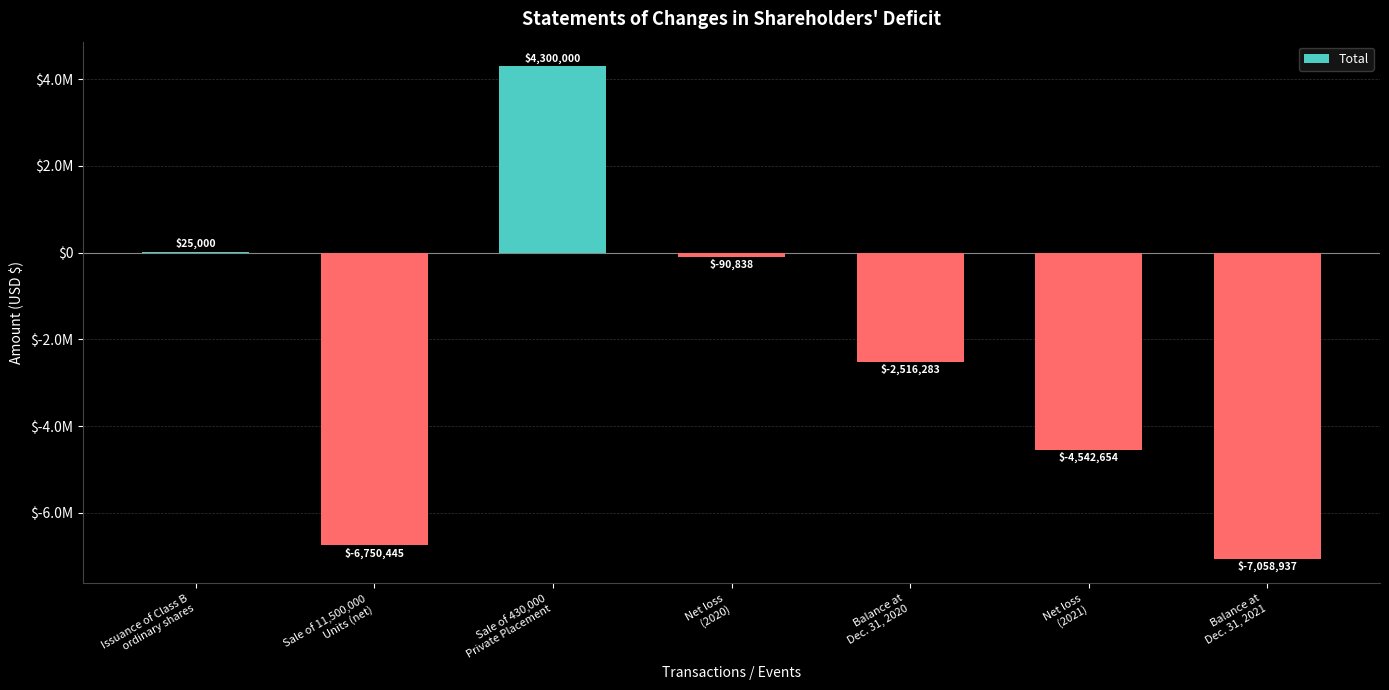

What is the label of the 5th bar from the right?

Sale of 430,000
Private Placement